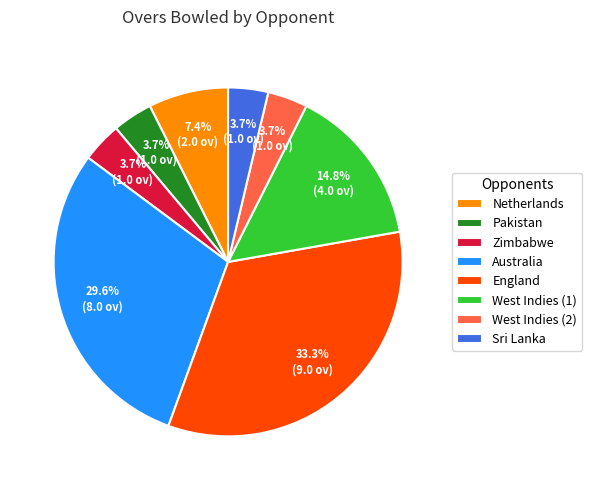

What is the largest slice in the pie chart?

England